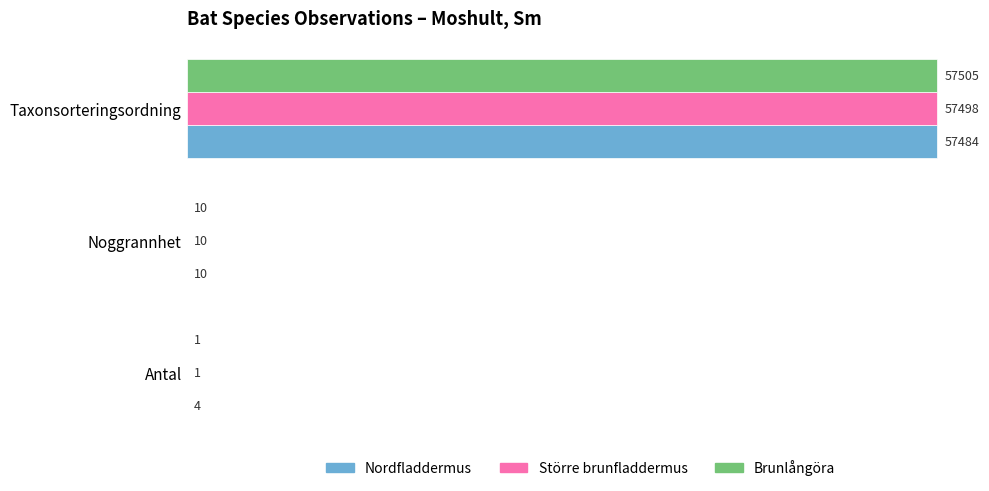

What is the maximum value shown in the chart?

57505